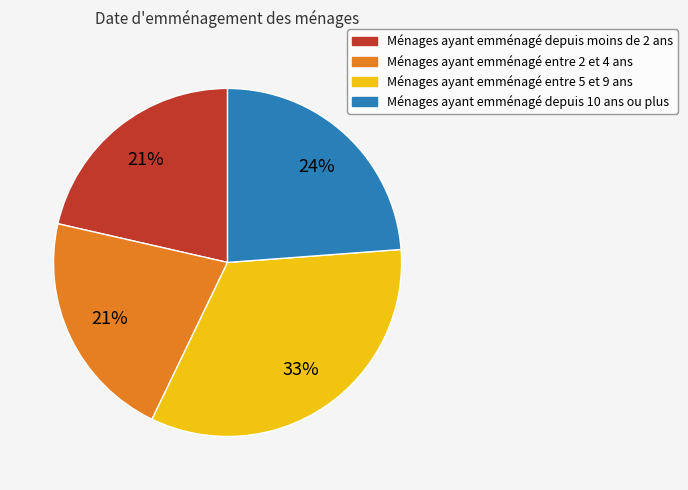

Is there any slice that represents more than half of the pie?

No